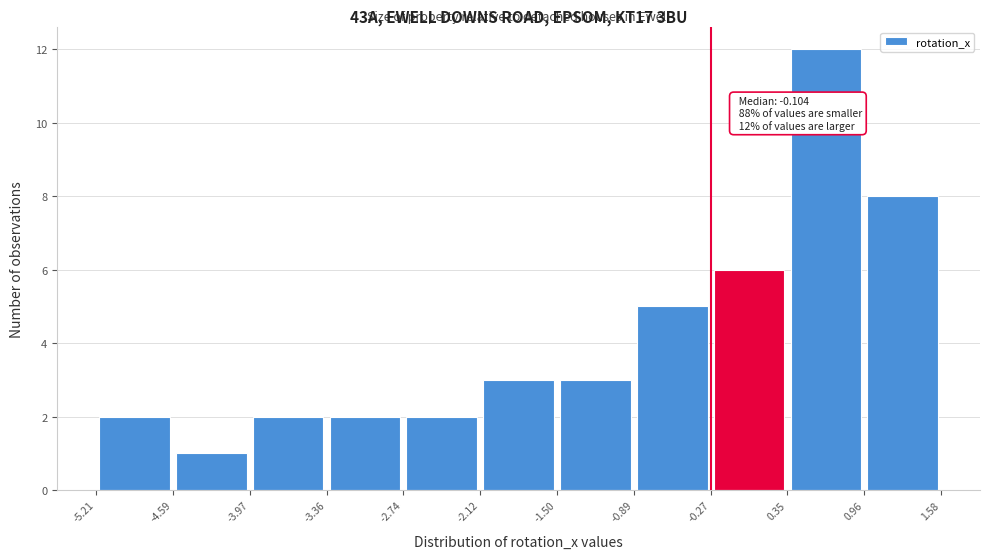

Over which range of the x-axis is the bar tallest?

0.35 to 0.96